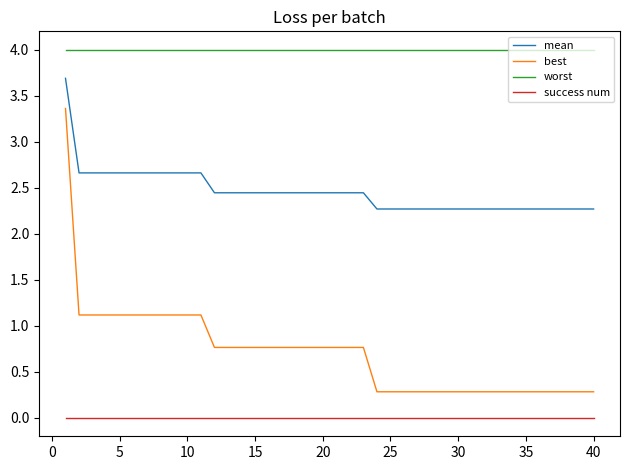

List the series in order of their peak value, lowest first.

success num, best, mean, worst